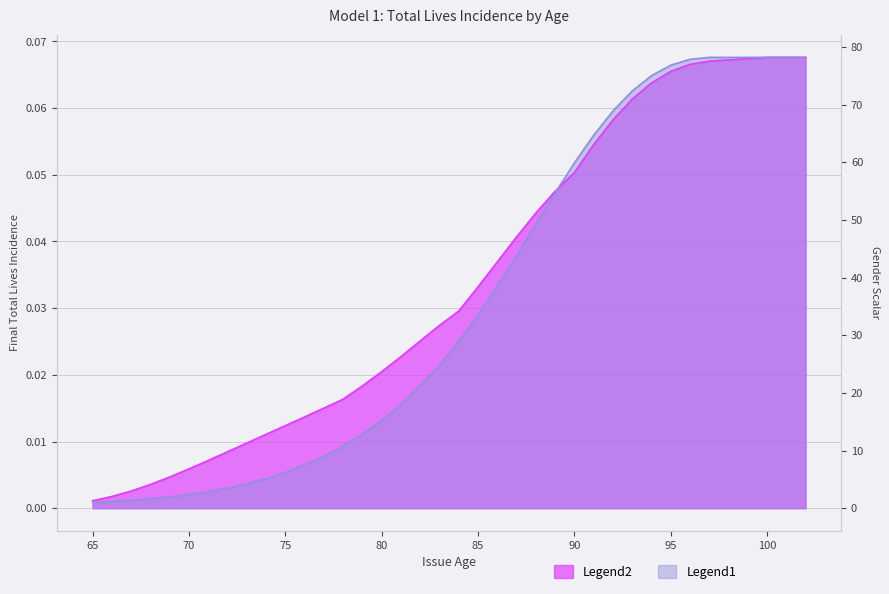

List the labels in order of Gender by Incurral Age value, largest first.

97, 98, 99, 100, 101, 102, 96, 95, 94, 93, 92, 91, 90, 89, 88, 87, 86, 85, 84, 83, 82, 81, 80, 79, 78, 77, 76, 75, 74, 73, 72, 71, 70, 69, 68, 67, 66, 65